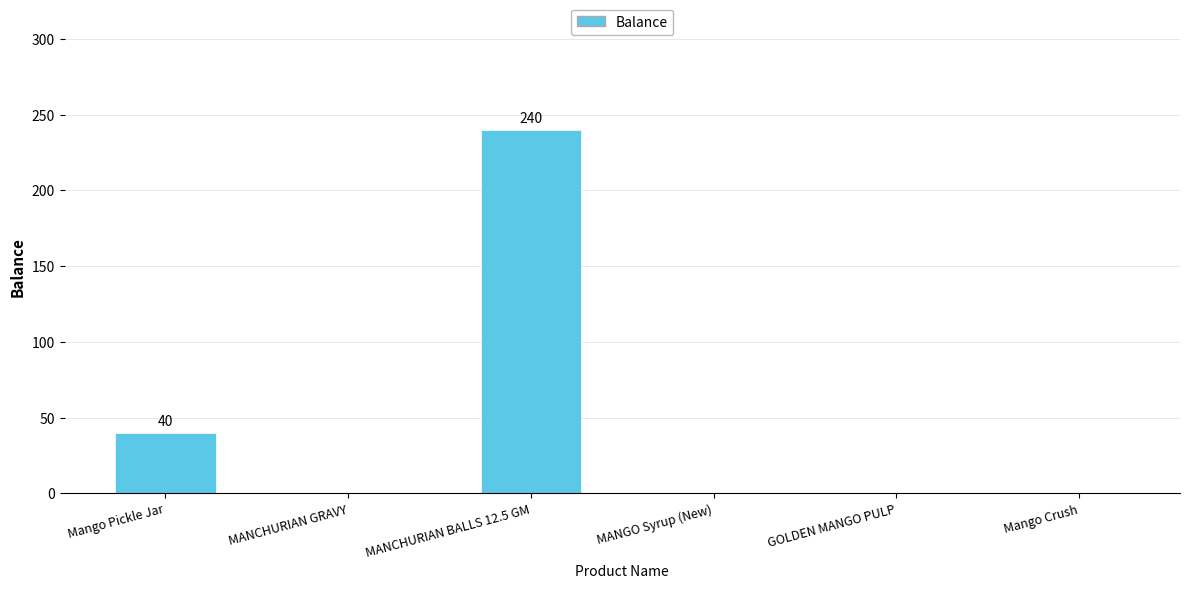

What is the difference between the values at MANGO Syrup (New) and MANCHURIAN BALLS 12.5 GM?

240